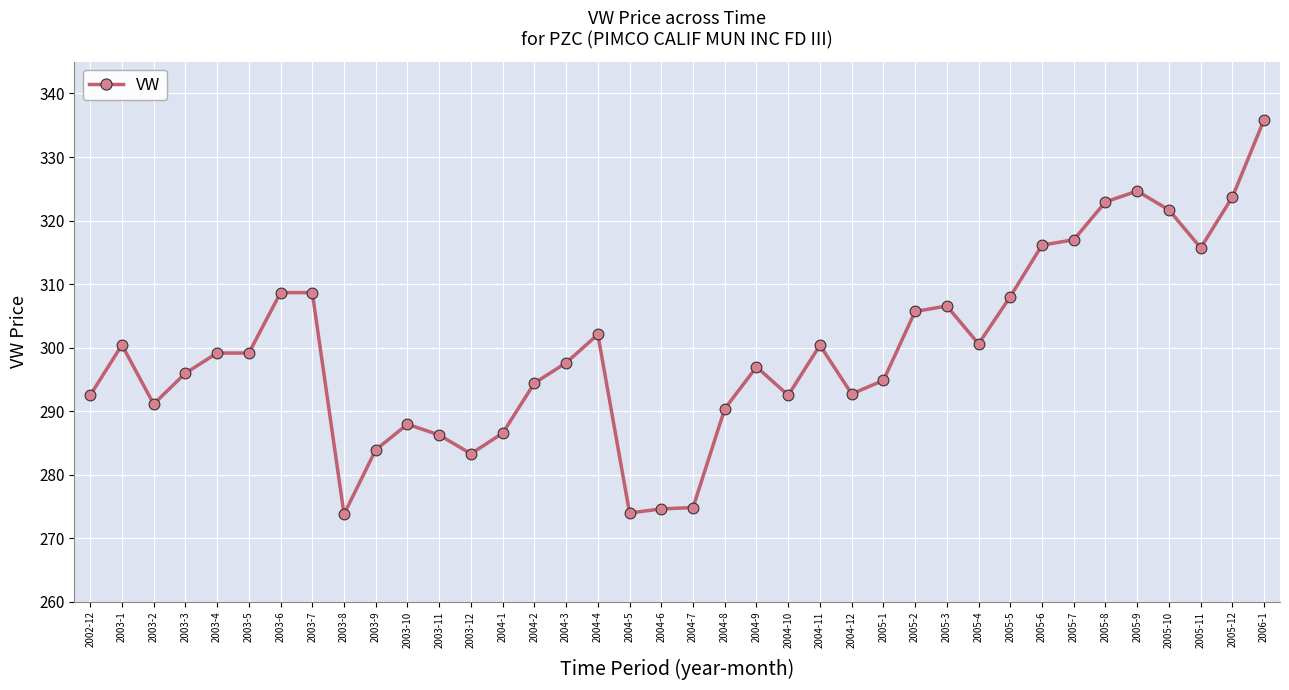

What is the change in value from 2004-9 to 2005-9?

+27.7